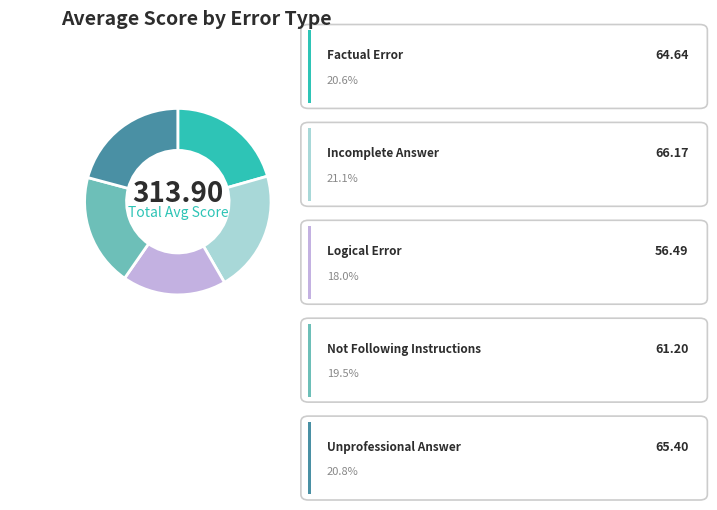

What percentage is NOT represented by Factual Error?

79.4%